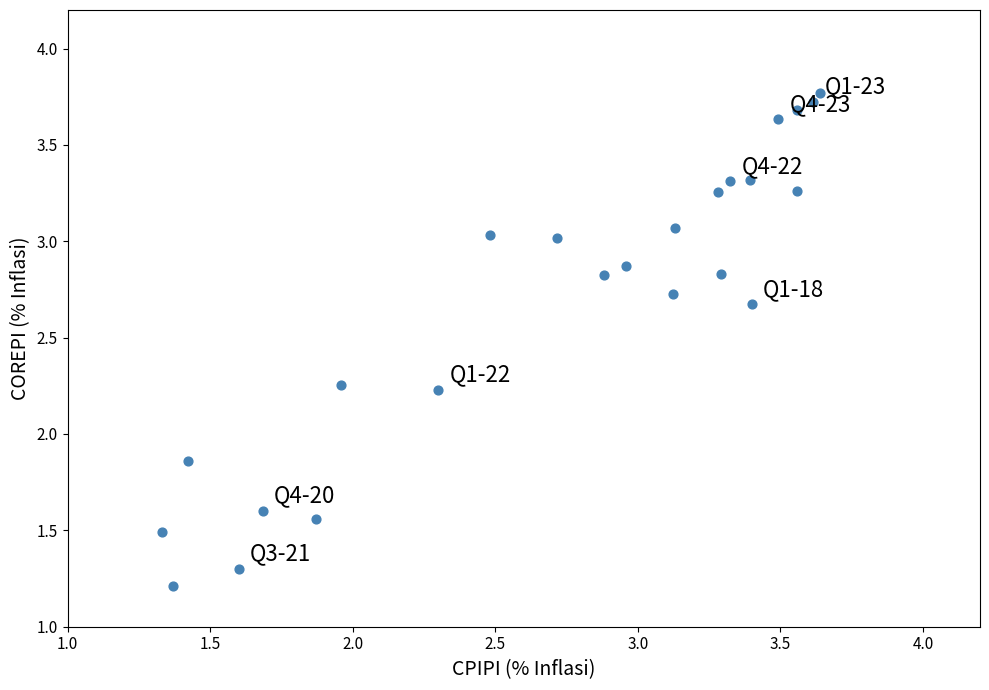

What is the range of Y values (max minus min)?

2.6